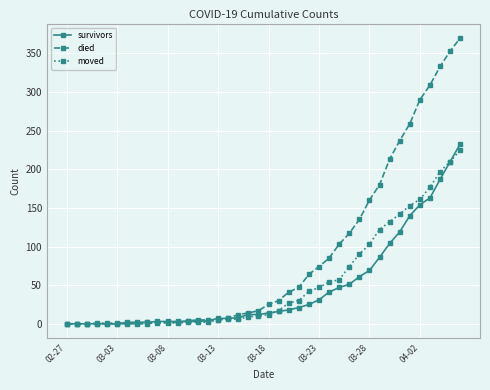

Which series has the largest total across all categories?

died